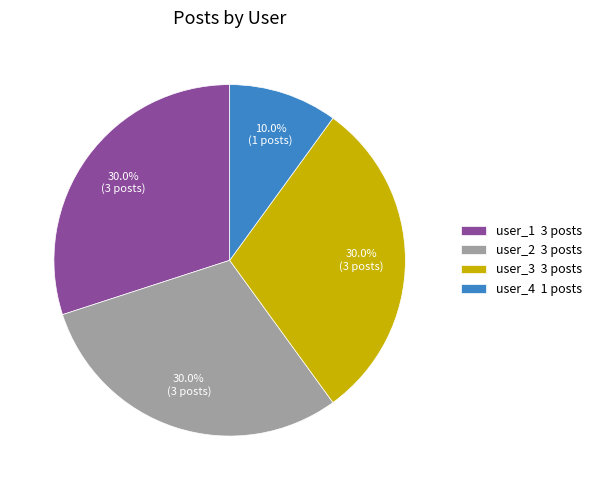

To the nearest percent, what percentage of the pie is user_2?

30%